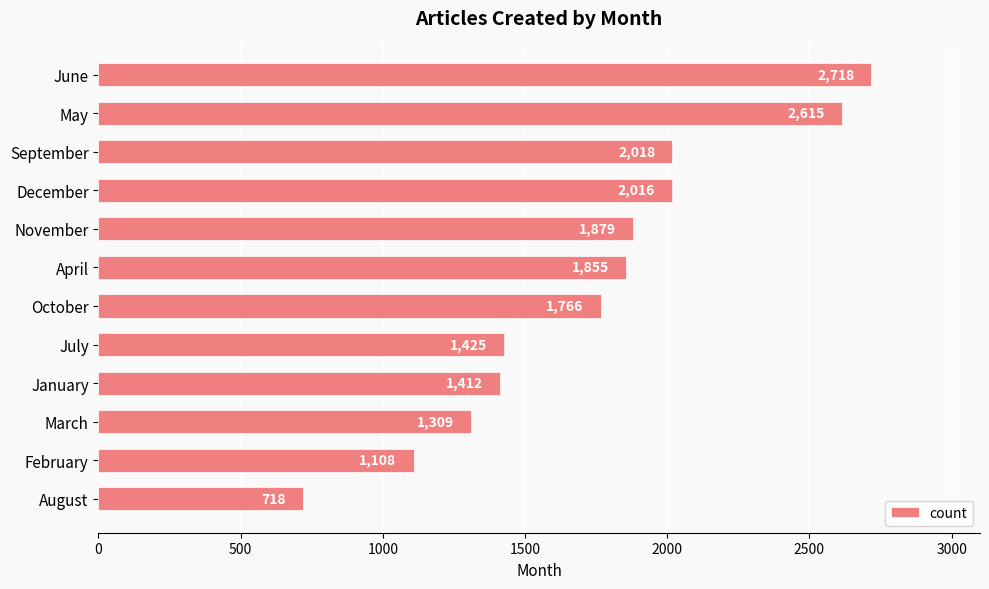

What is the difference between the values at March and November?

570